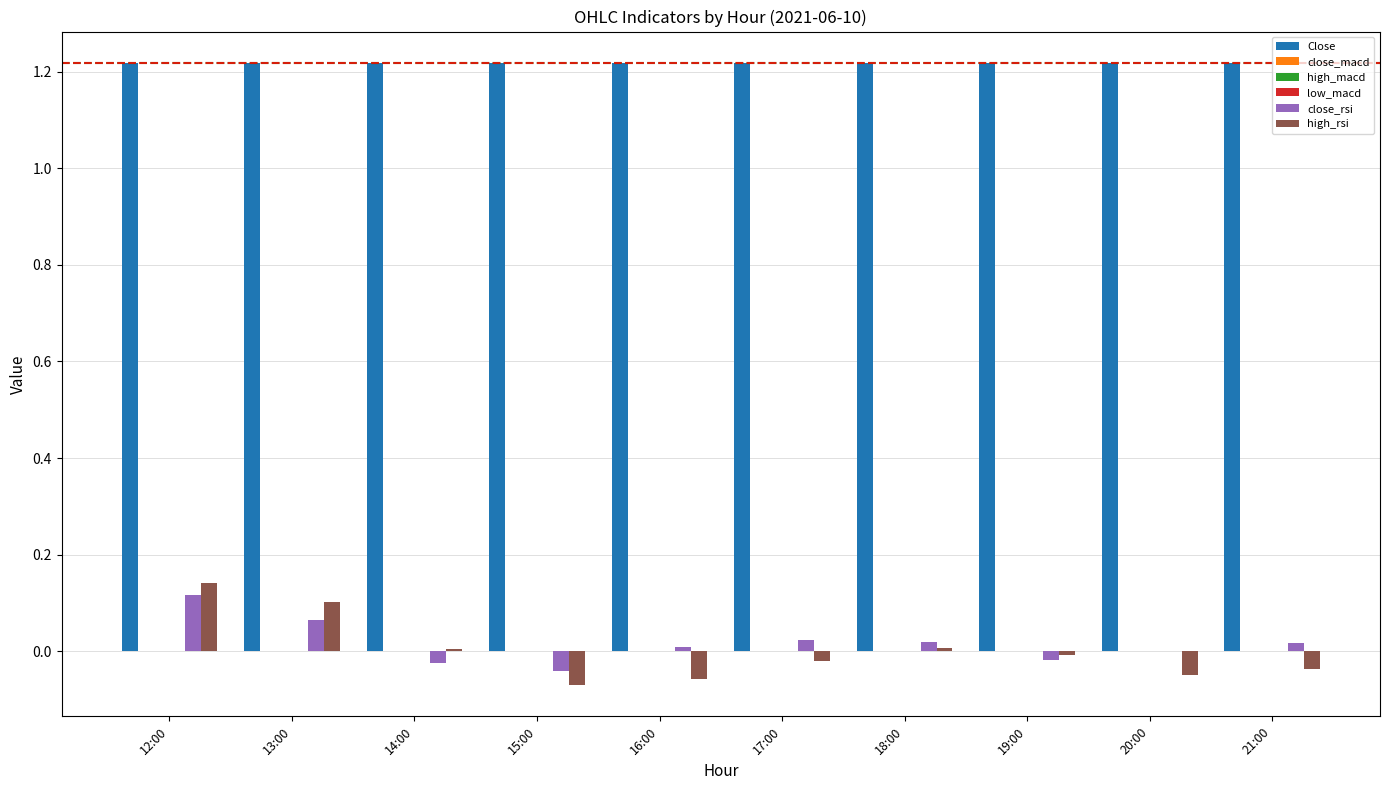

The Close series shows 2.1 at 12:00. True or false?

False